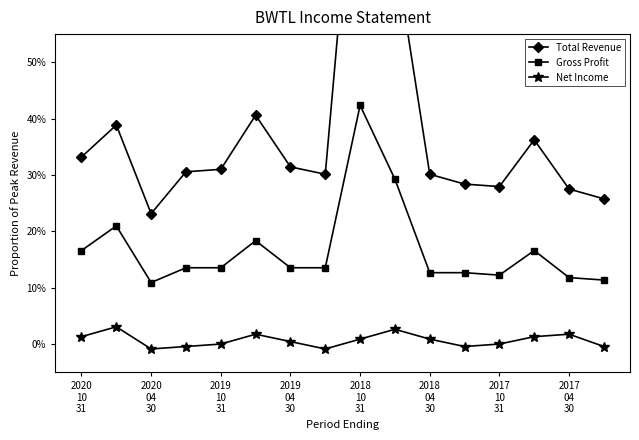

How many interior local peaks does the Net Income series have?

4